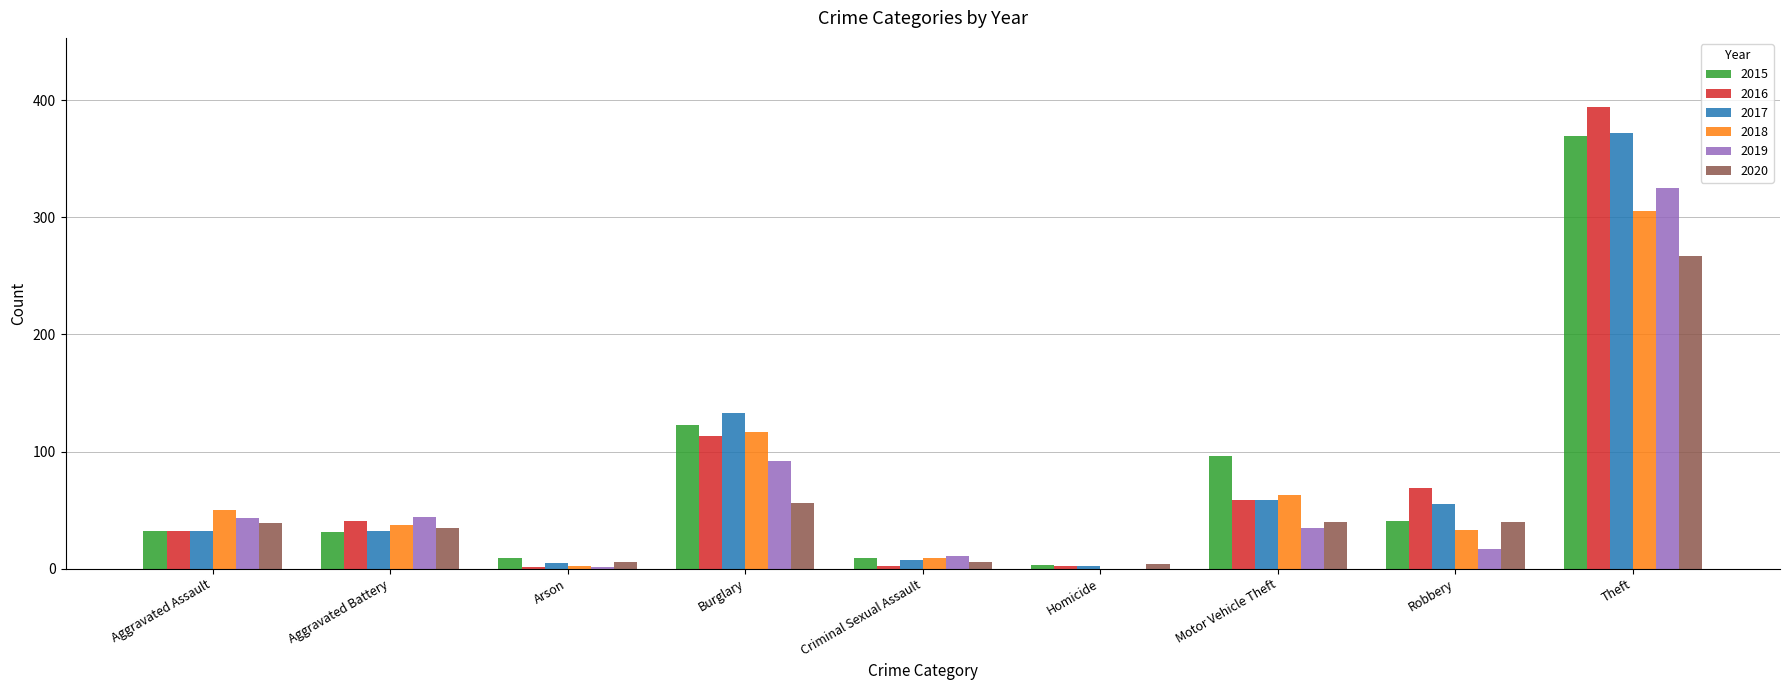

At which category is the sum across all series the highest?

Theft